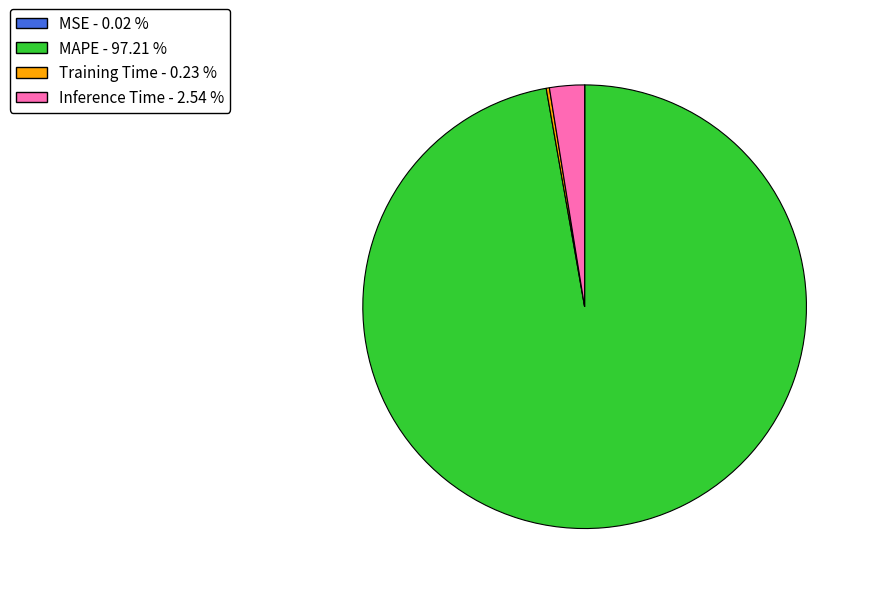

Is it true that MAPE is 91% of the pie?

False